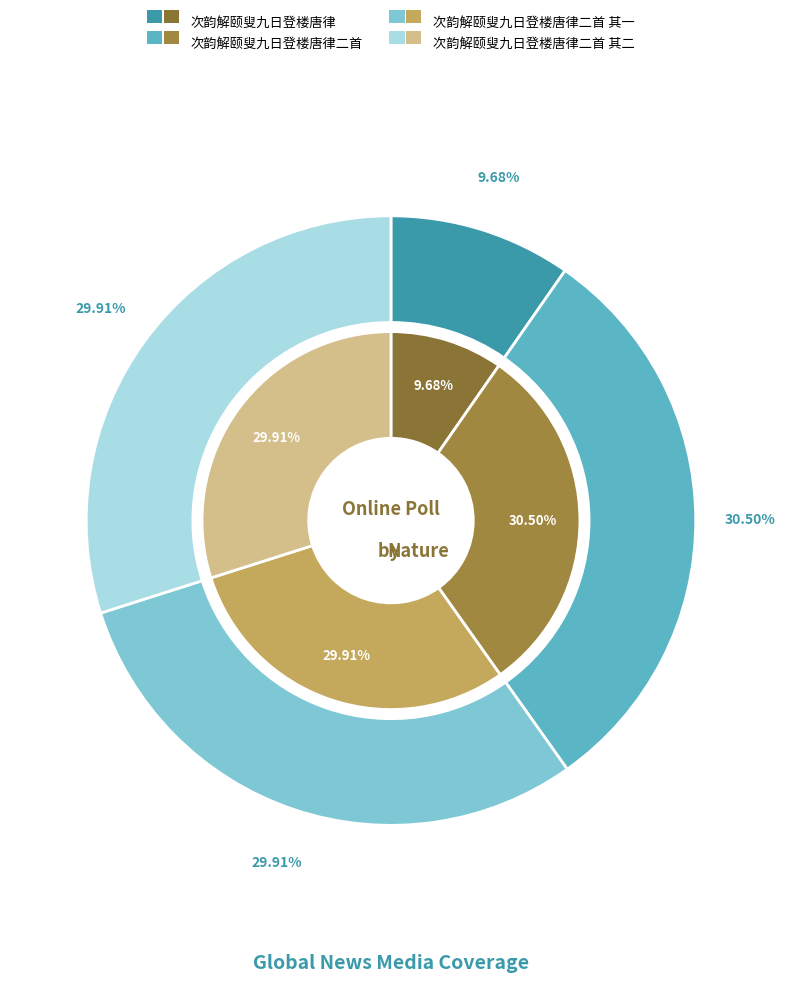

What portion of the pie excludes 次韵解颐叟九日登楼唐律二首?

69.5%